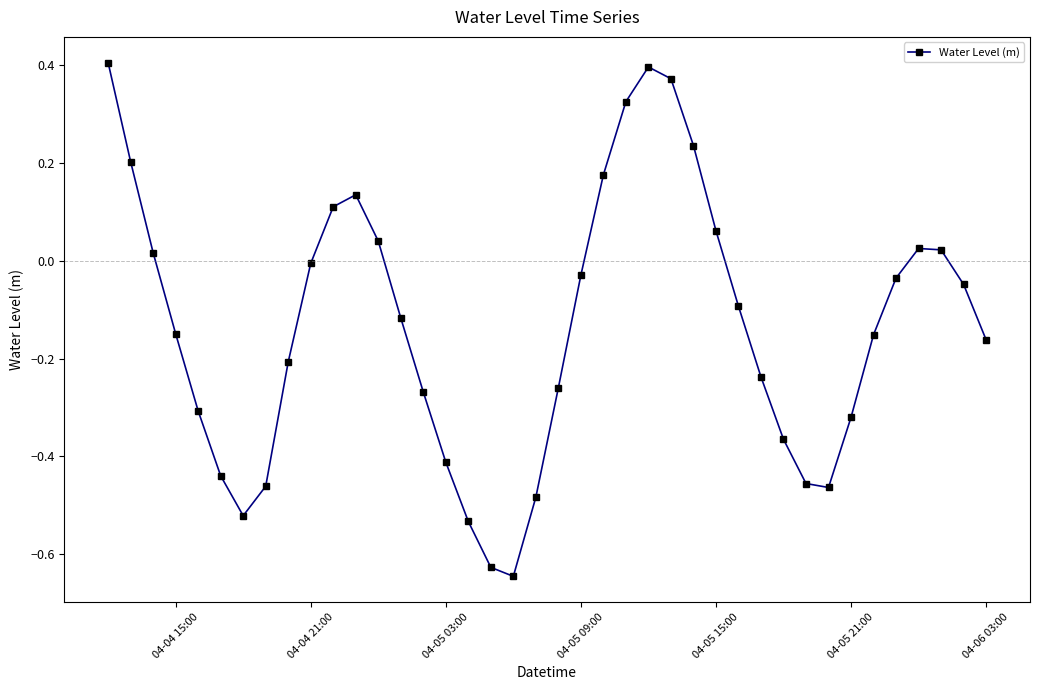

How many interior local valleys (lower than both neighbors) does the data have?

3